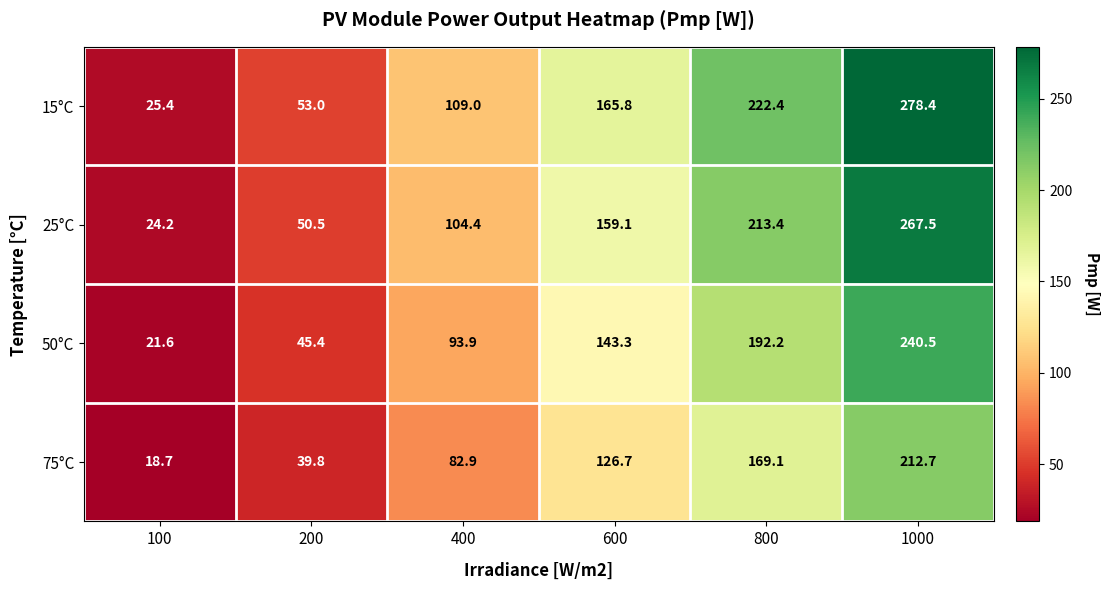

Where does the 75°C series first go above 126?

600